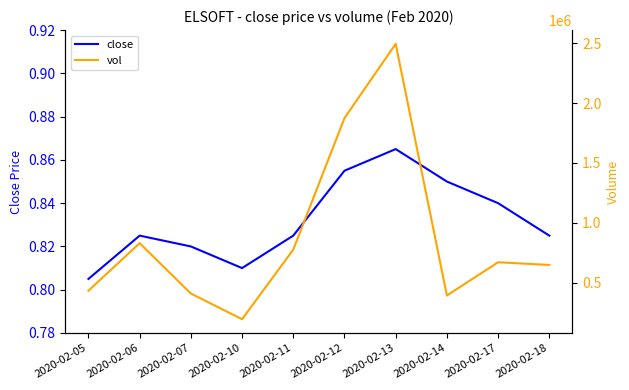

At which label does close reach its peak?

2020-02-13